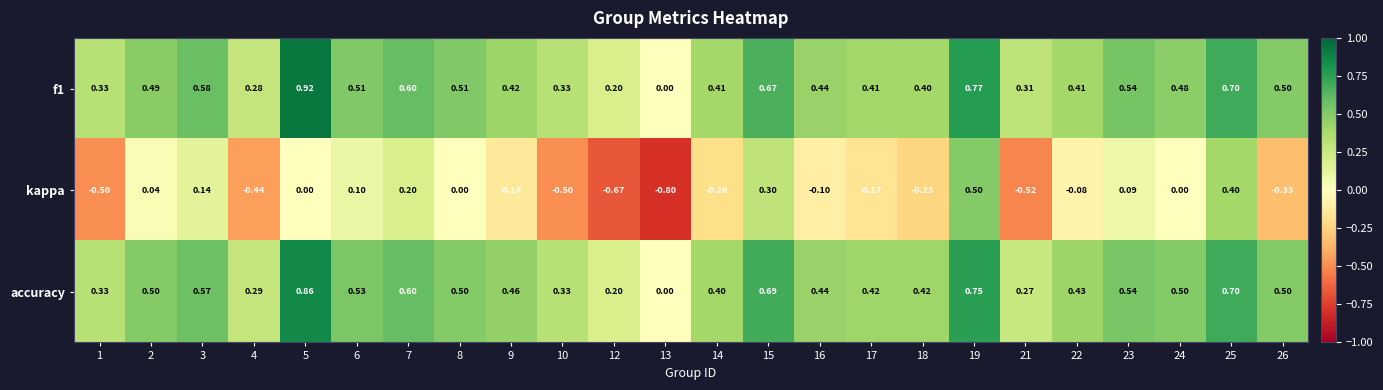

What is the difference between the highest and lowest values at 9?

0.6